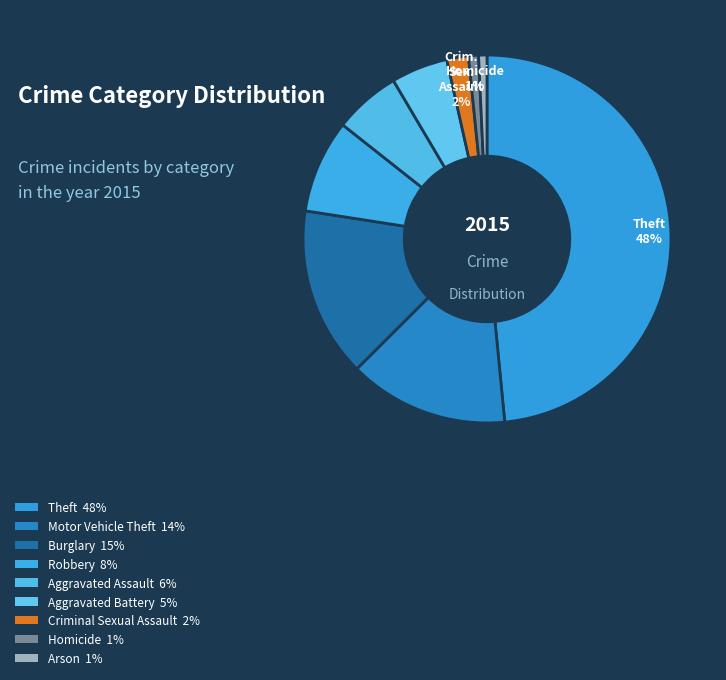

Count the number of slices in the pie.

9